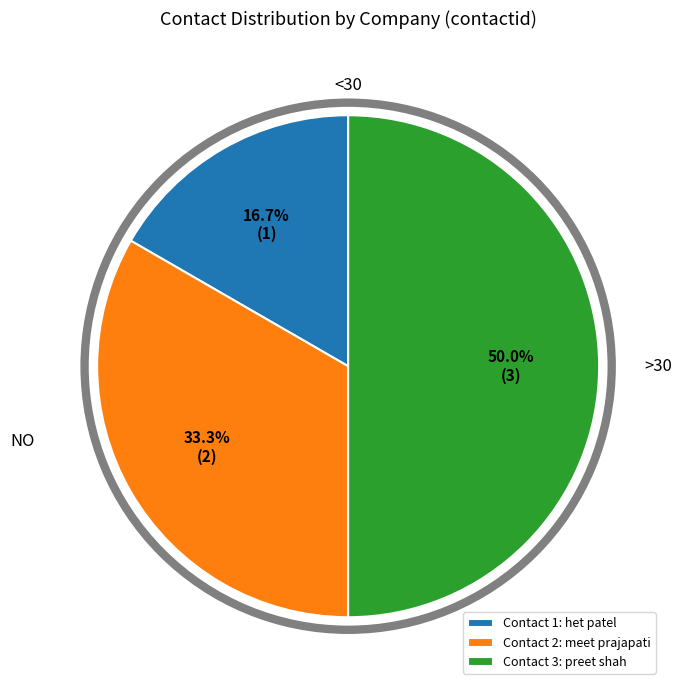

Does Contact 1: het patel account for over 50% of the chart?

No